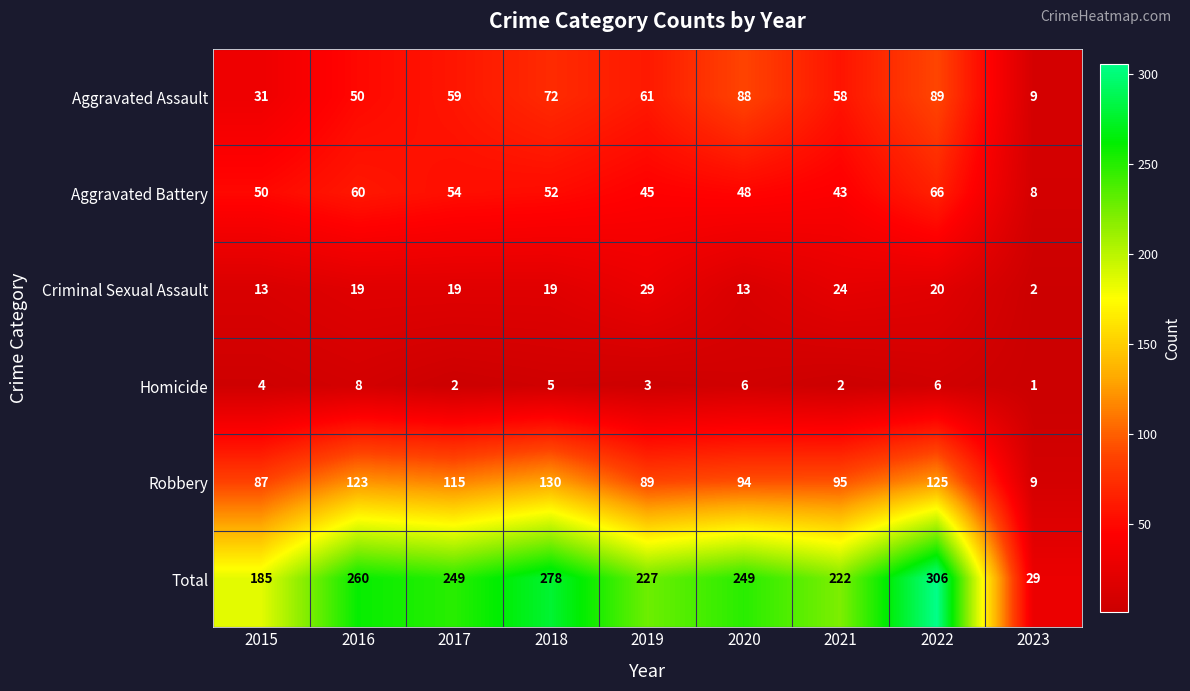

What is the difference between the second highest and minimum values in the Total series?

249